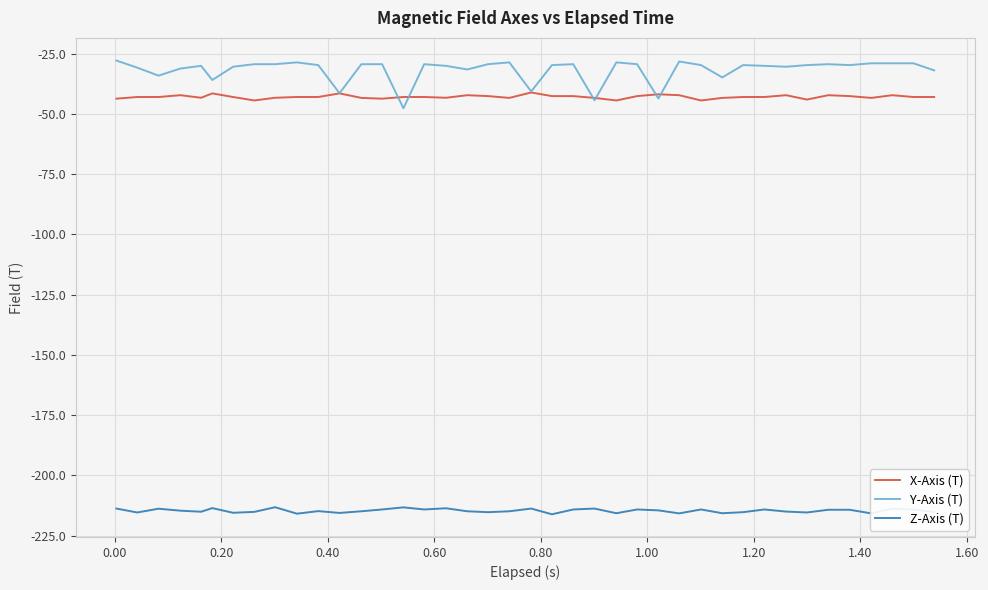

Which series has the largest range (max minus min)?

Y-Axis (T)